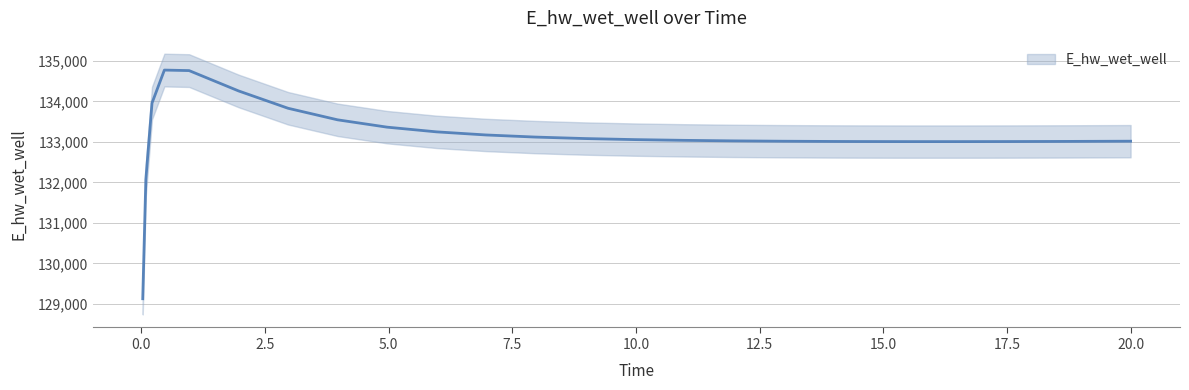

Reading left to right, what are all the values shown in this chart?

0.03125=129124.5	0.09375=132072.1	0.21875=133958.4	0.46875=134773.5	0.96875=134760.5	1.96875=134258.0	2.96875=133830.0	3.96875=133544.7	4.96875=133363.5	5.96875=133247.3	6.96875=133170.6	7.96875=133118.3	8.96875=133081.8	9.96875=133055.9	10.96875=133037.5	11.96875=133024.6	12.96875=133015.8	13.96875=133010.2	14.46875=133008.4	15.46875=133006.5	16.46875=133006.4	17.46875=133007.8	18.46875=133010.4	18.96875=133012.2	19.96875=133016.4	20.0=133016.5